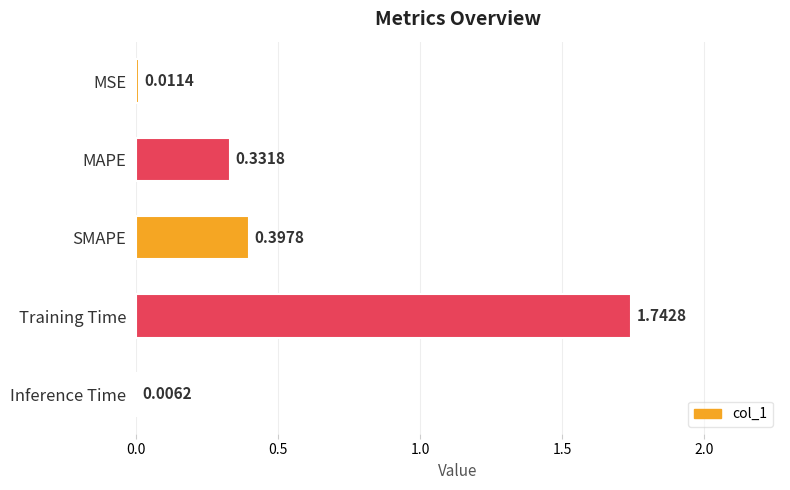

Between Training Time and SMAPE, which is larger?

Training Time